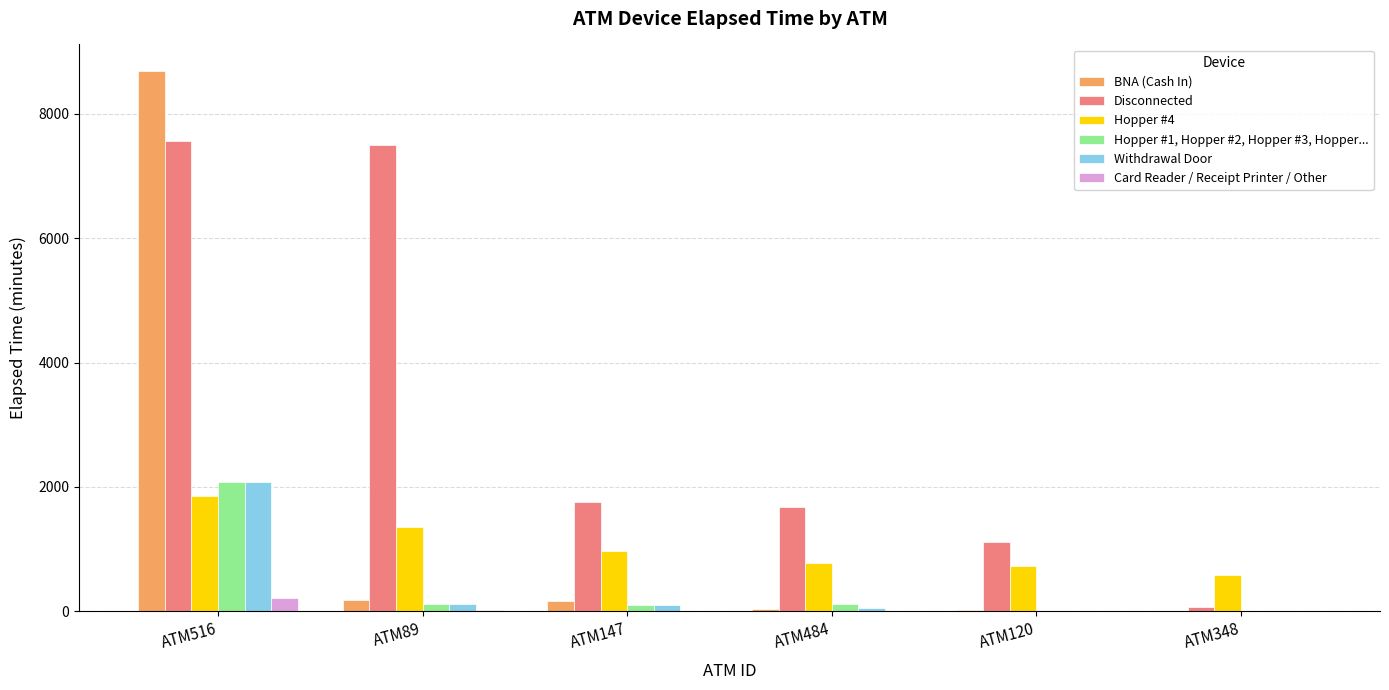

Which series changed the most between ATM516 and ATM348?

BNA (Cash In)